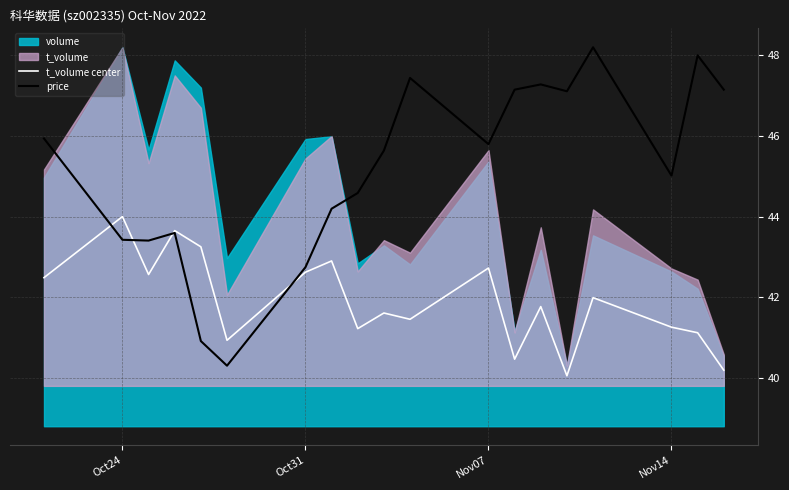

The t_volume center series shows 42.7 at Nov07. True or false?

True